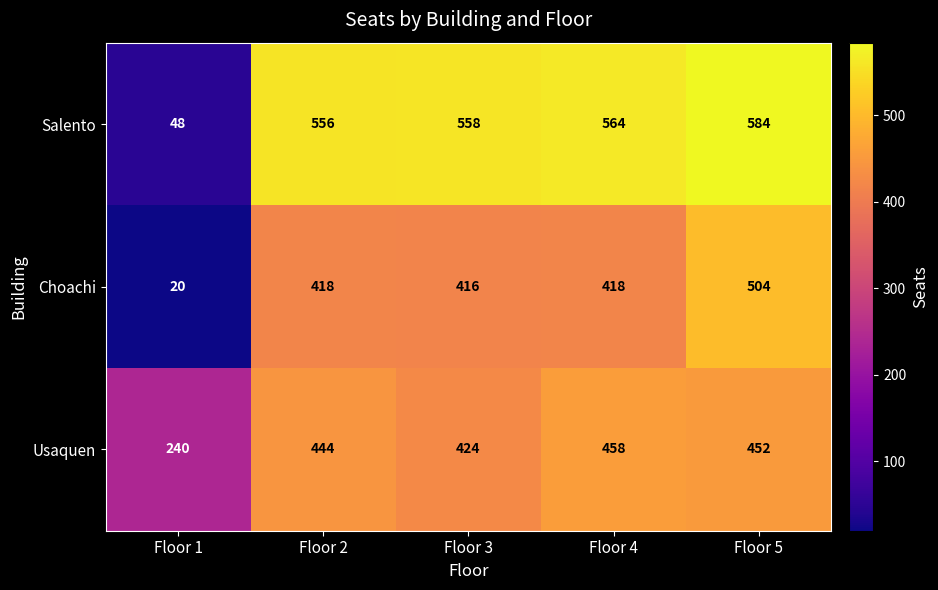

Rank the series by their maximum value, from highest to lowest.

Salento, Choachi, Usaquen